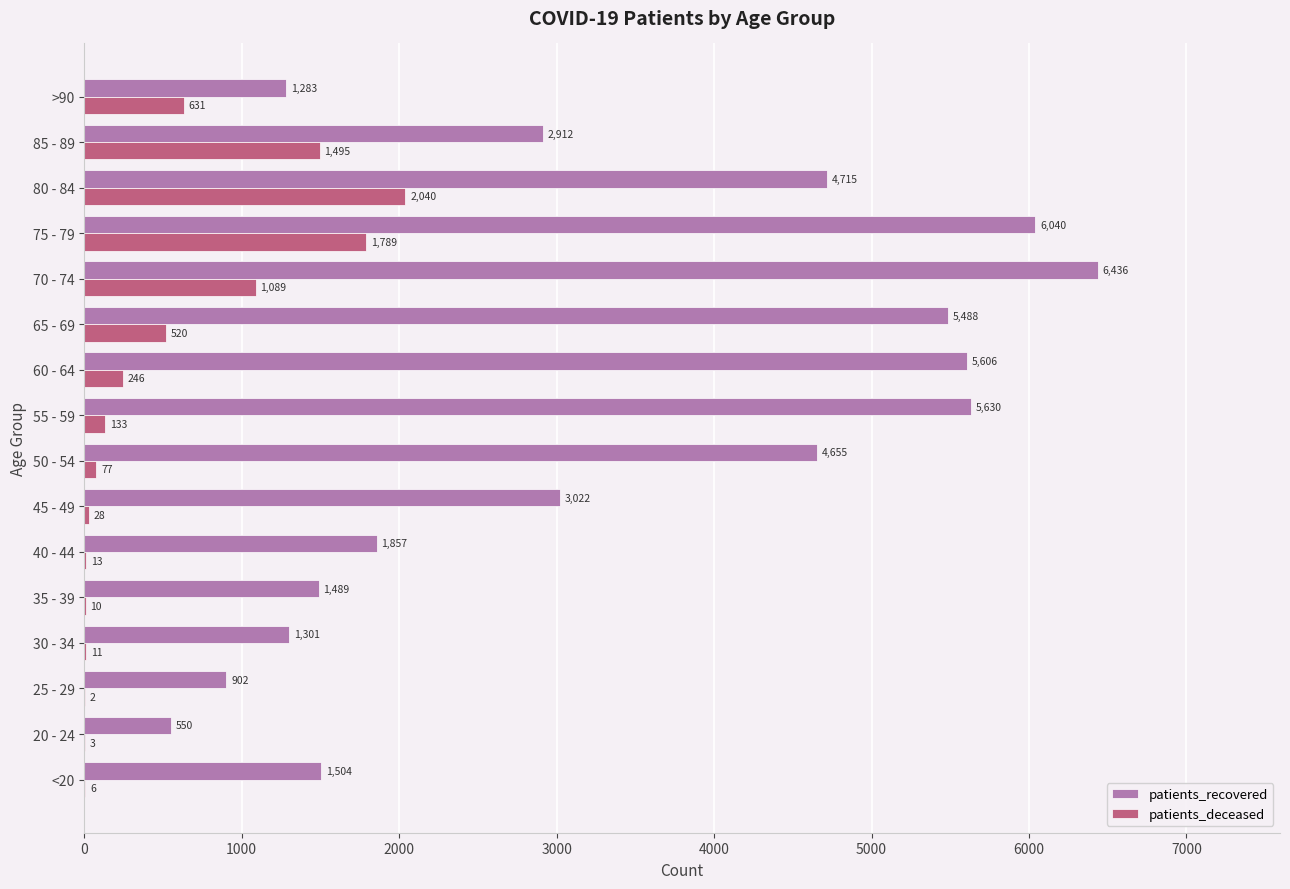

What is the sum of all patients_recovered values?

53390